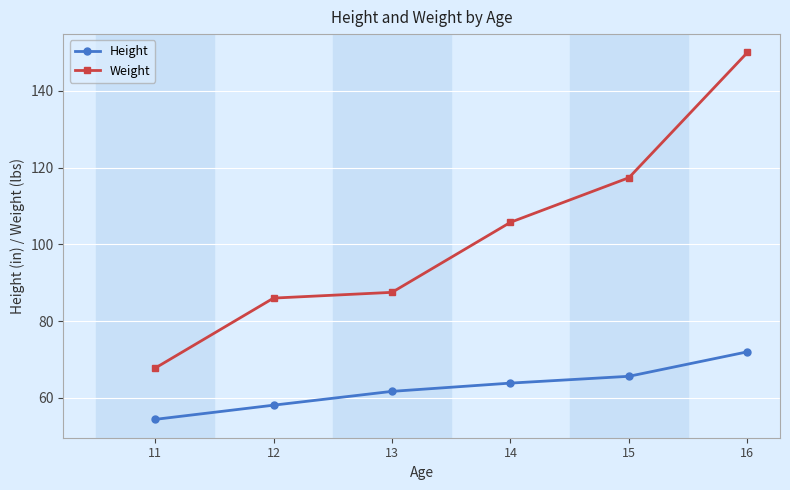

What is the total value across all series at 16?

222.0